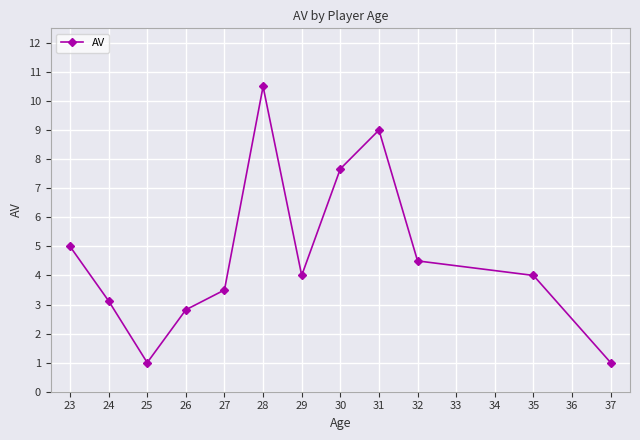

What is the sum of all values?

56.1